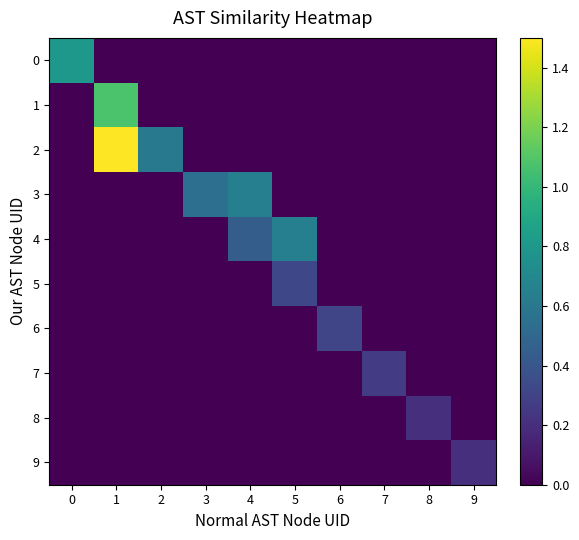

Reading left to right, what are all the values shown in this chart?

0: 0=0.8	1=0.0	2=0.0	3=0.0	4=0.0	5=0.0	6=0.0	7=0.0	8=0.0	9=0.0
1: 0=0.0	1=1.1	2=0.0	3=0.0	4=0.0	5=0.0	6=0.0	7=0.0	8=0.0	9=0.0
2: 0=0.0	1=1.5	2=0.6	3=0.0	4=0.0	5=0.0	6=0.0	7=0.0	8=0.0	9=0.0
3: 0=0.0	1=0.0	2=0.0	3=0.5	4=0.7	5=0.0	6=0.0	7=0.0	8=0.0	9=0.0
4: 0=0.0	1=0.0	2=0.0	3=0.0	4=0.4	5=0.7	6=0.0	7=0.0	8=0.0	9=0.0
5: 0=0.0	1=0.0	2=0.0	3=0.0	4=0.0	5=0.3	6=0.0	7=0.0	8=0.0	9=0.0
6: 0=0.0	1=0.0	2=0.0	3=0.0	4=0.0	5=0.0	6=0.3	7=0.0	8=0.0	9=0.0
7: 0=0.0	1=0.0	2=0.0	3=0.0	4=0.0	5=0.0	6=0.0	7=0.3	8=0.0	9=0.0
8: 0=0.0	1=0.0	2=0.0	3=0.0	4=0.0	5=0.0	6=0.0	7=0.0	8=0.2	9=0.0
9: 0=0.0	1=0.0	2=0.0	3=0.0	4=0.0	5=0.0	6=0.0	7=0.0	8=0.0	9=0.2